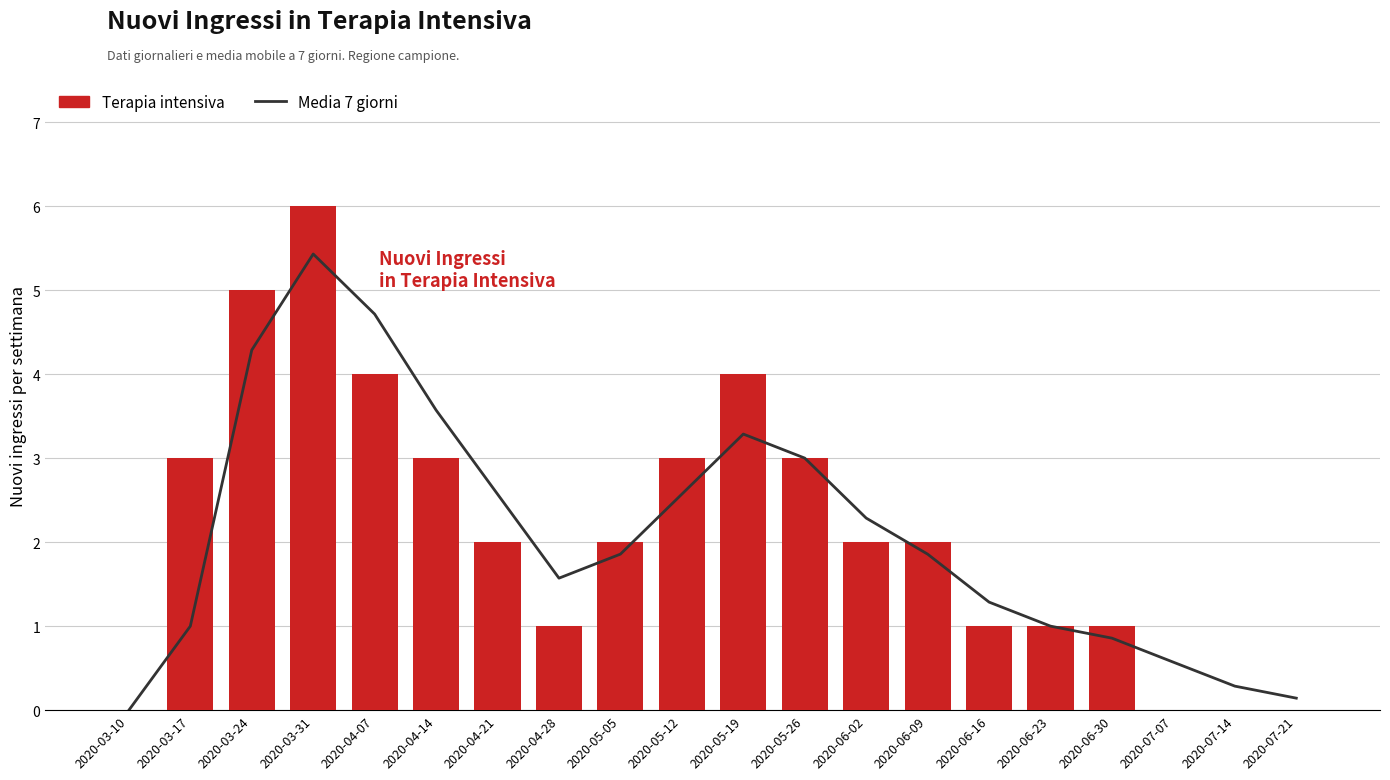

What is the greatest value displayed?

6.0